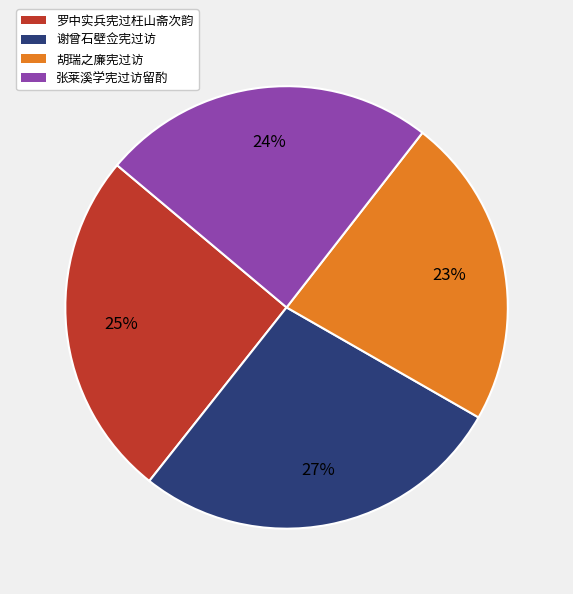

Between 胡瑞之廉宪过访 and 罗中实兵宪过枉山斋次韵, which is larger?

罗中实兵宪过枉山斋次韵